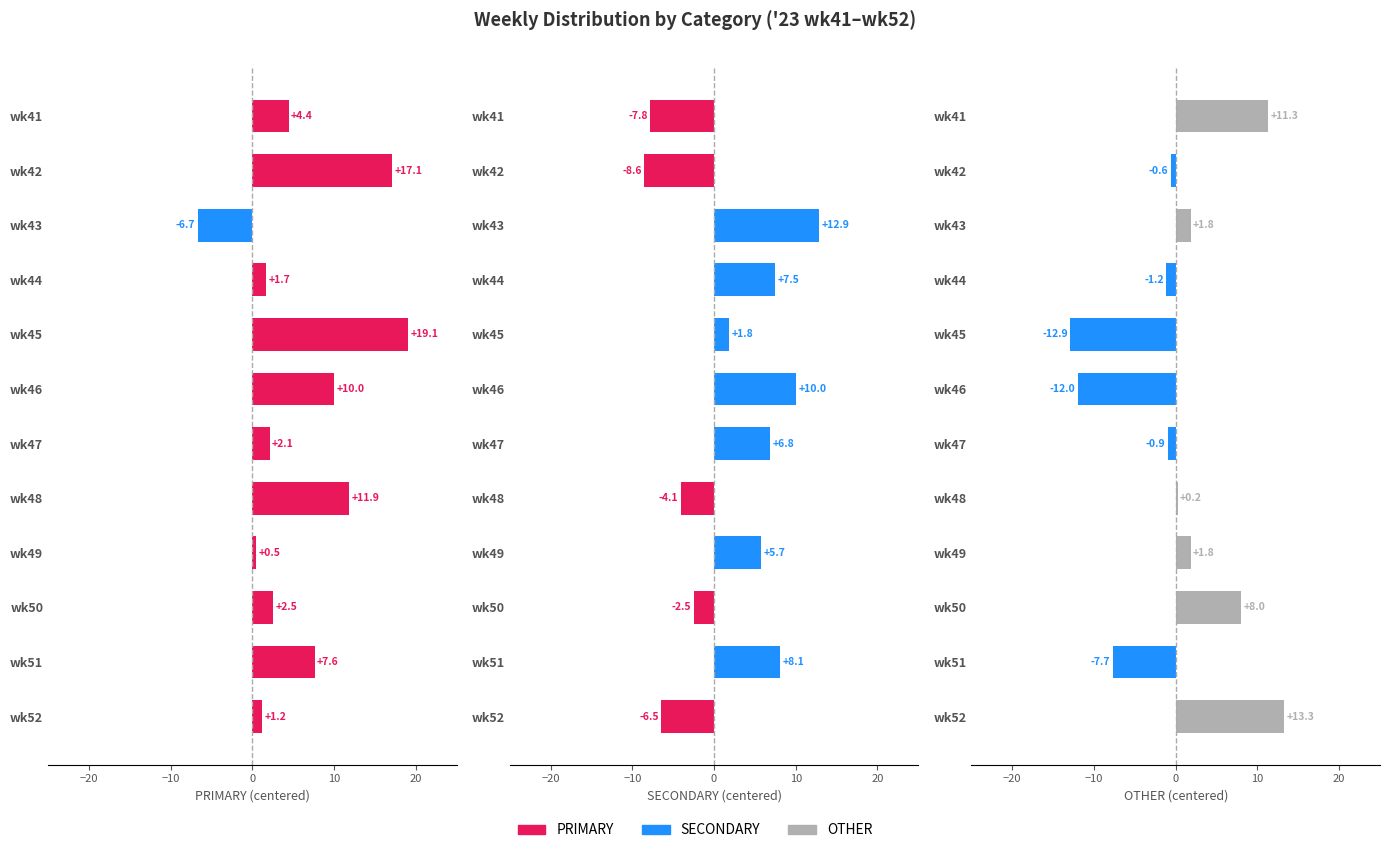

Which series has the largest range (max minus min)?

OTHER